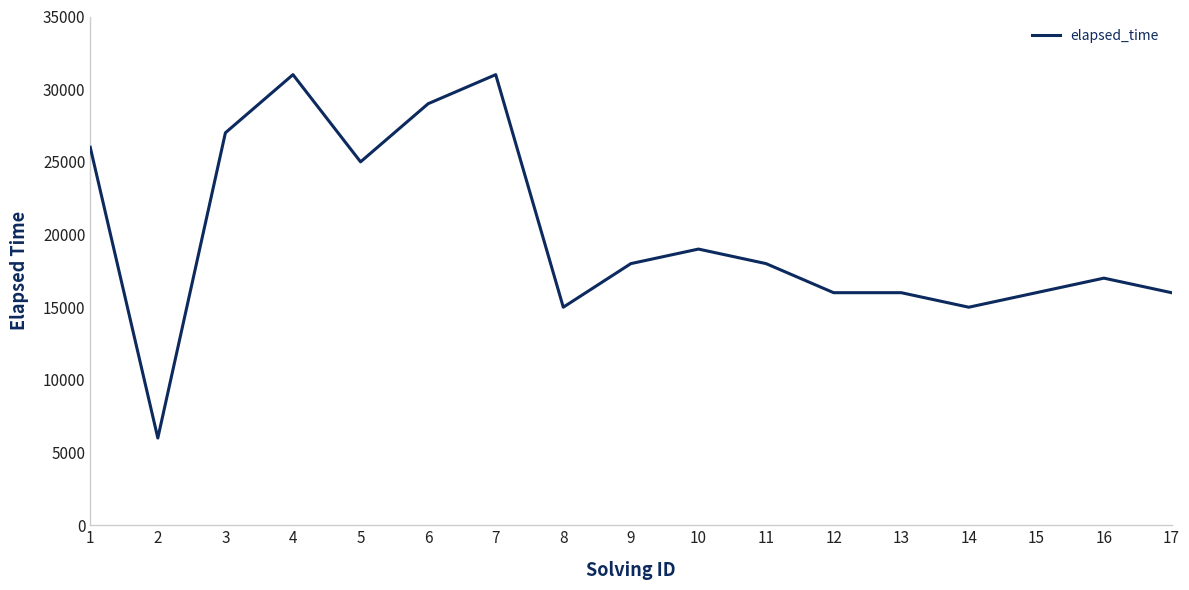

What is the greatest value displayed?

31000